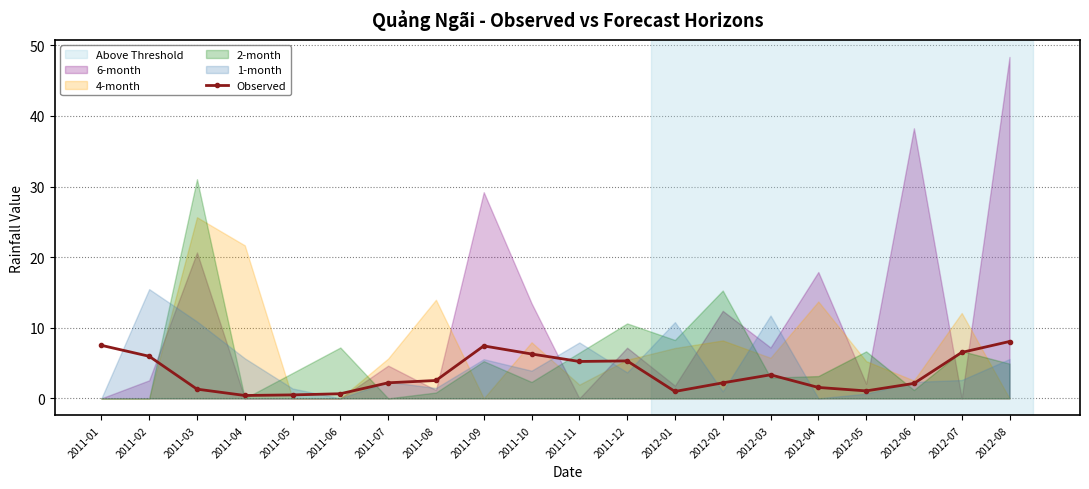

What is the difference between the maximum and second lowest values?

7.6